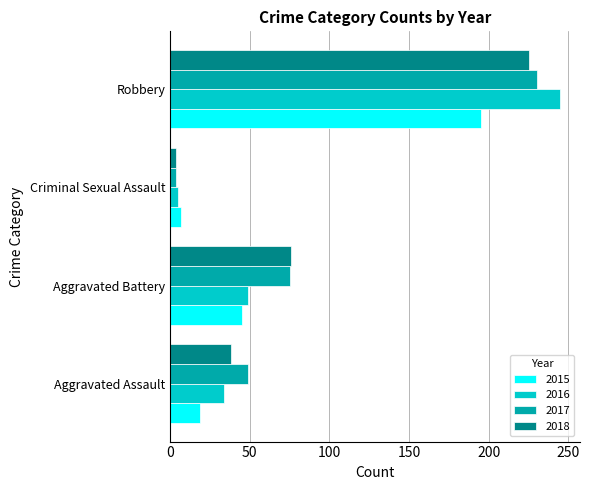

At which label does 2018 reach its minimum?

Criminal Sexual Assault